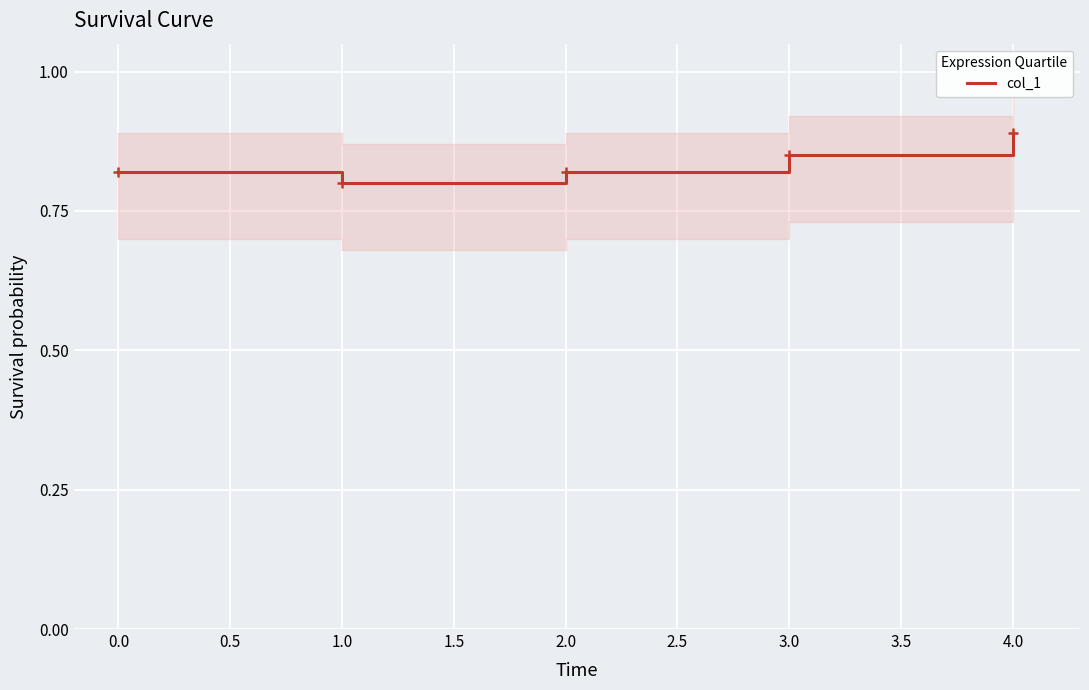

True or false: col_1 has a value of 1.1 at 2.0.

False